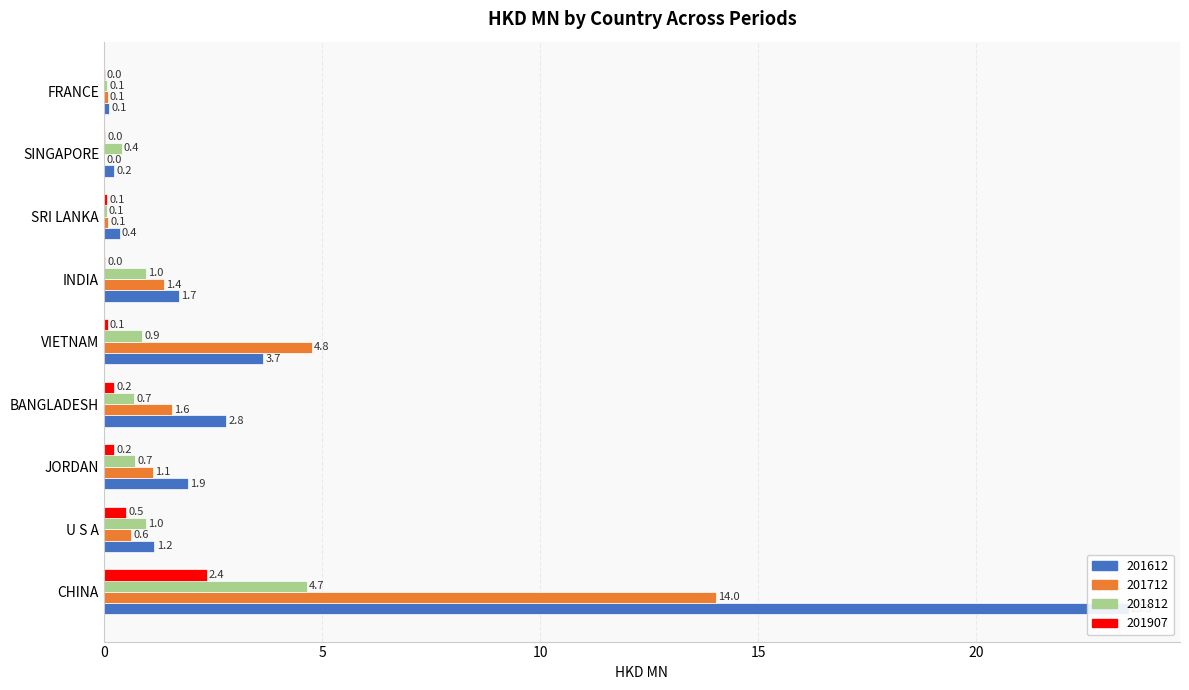

What is the highest value of the 201712 series?

14.0